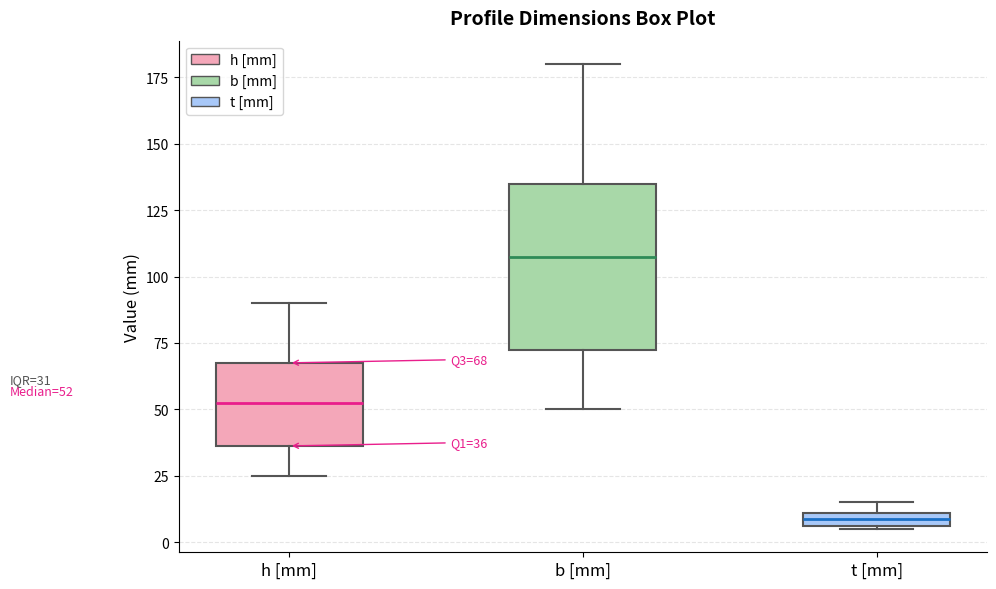

Which box is the tallest, from its lower edge to its upper edge?

b [mm]